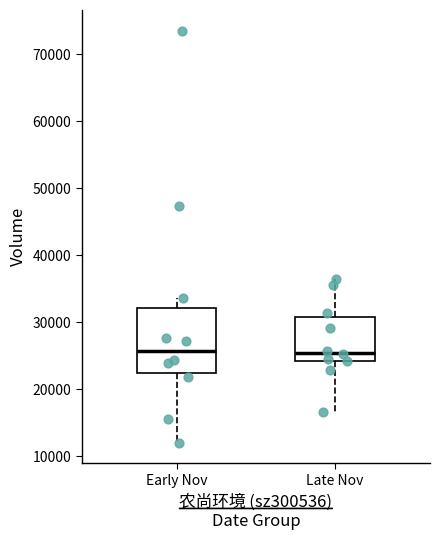

Reading left to right, transcribe this box plot: for each box, give where its median line is, the range the box spans, and where its two whiskers end, as read against the y-axis. The values are not printed on the chart, so give them approximately, as read against the axis.

Early Nov: median 26000, box 22000 to 32000, whiskers 12000 to 34000
Late Nov: median 25000, box 24000 to 31000, whiskers 17000 to 37000